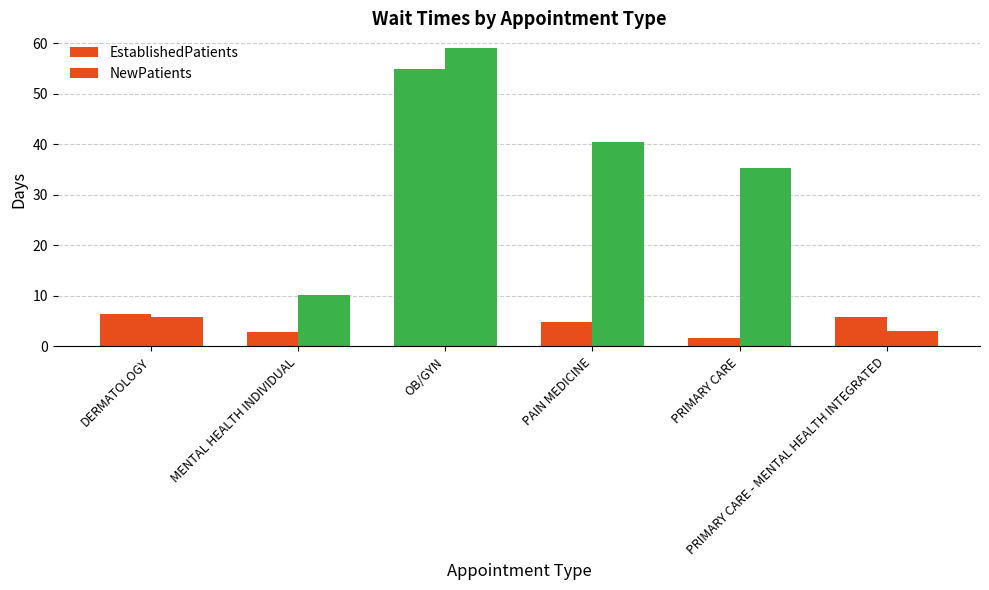

How many bars are there in each group?

2